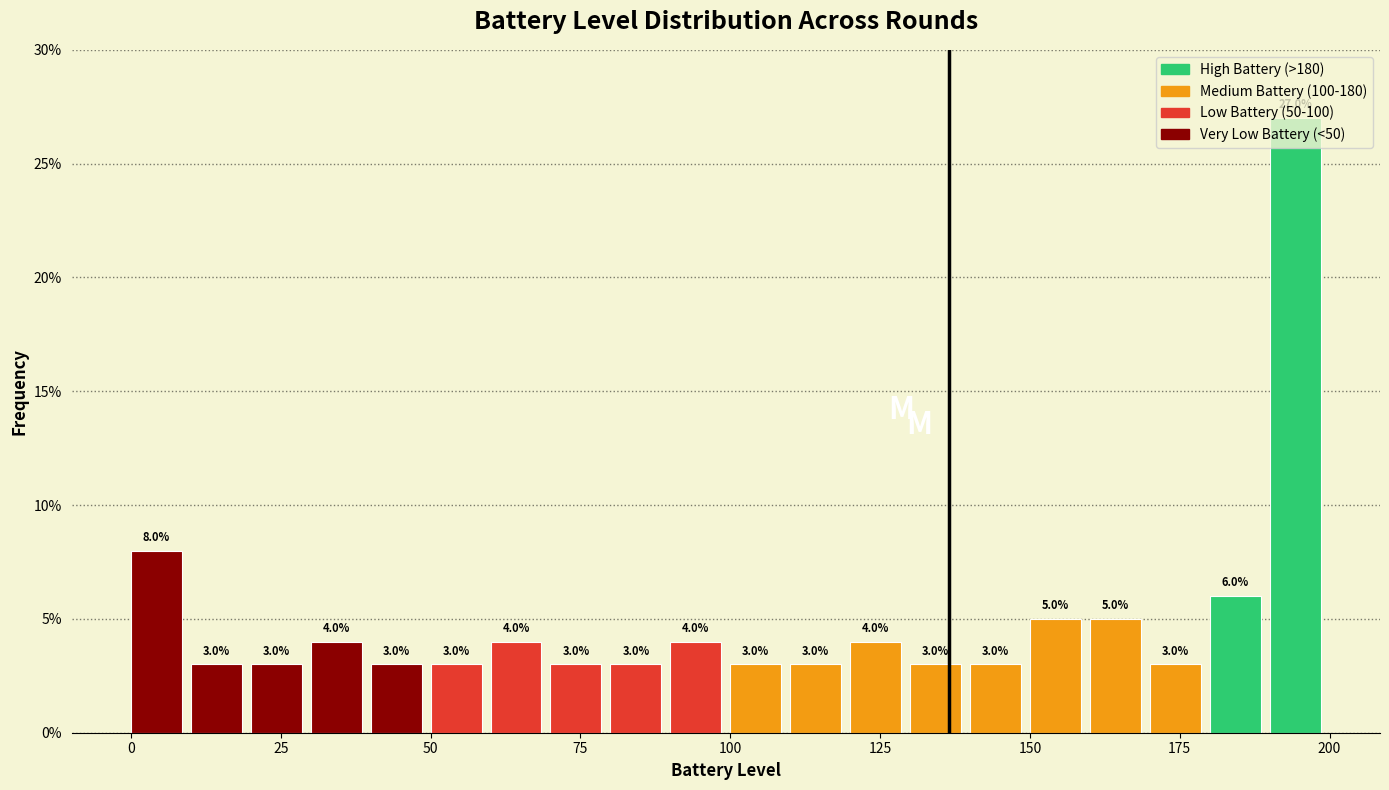

Read against the x-axis, roughly where is the centre of the tallest bar?

195